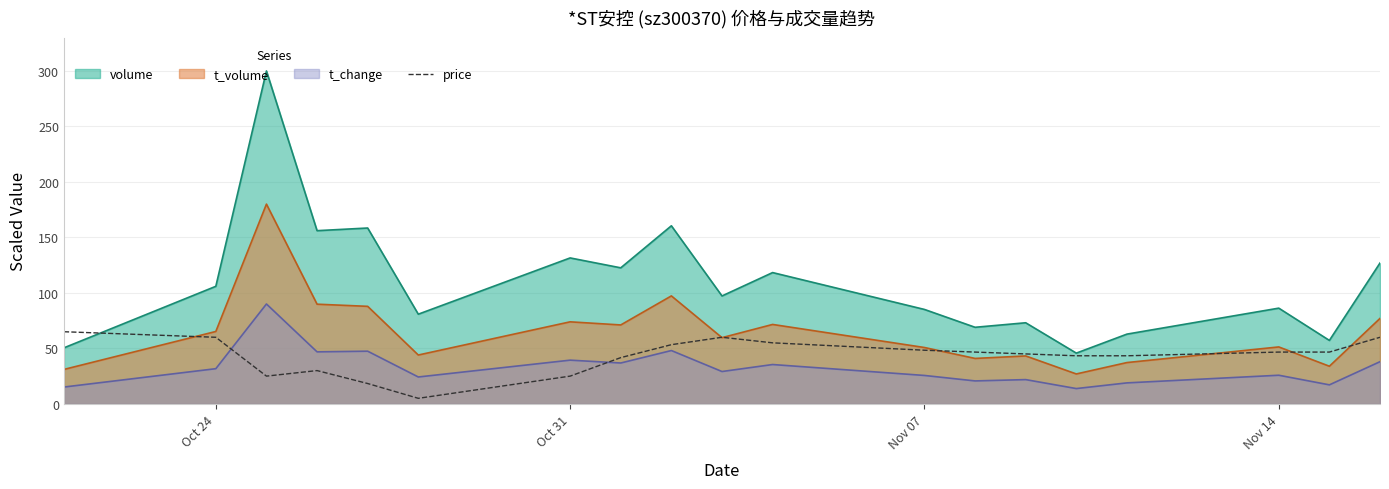

Which series ends up on top after the final intersection of price and t_volume?

t_volume